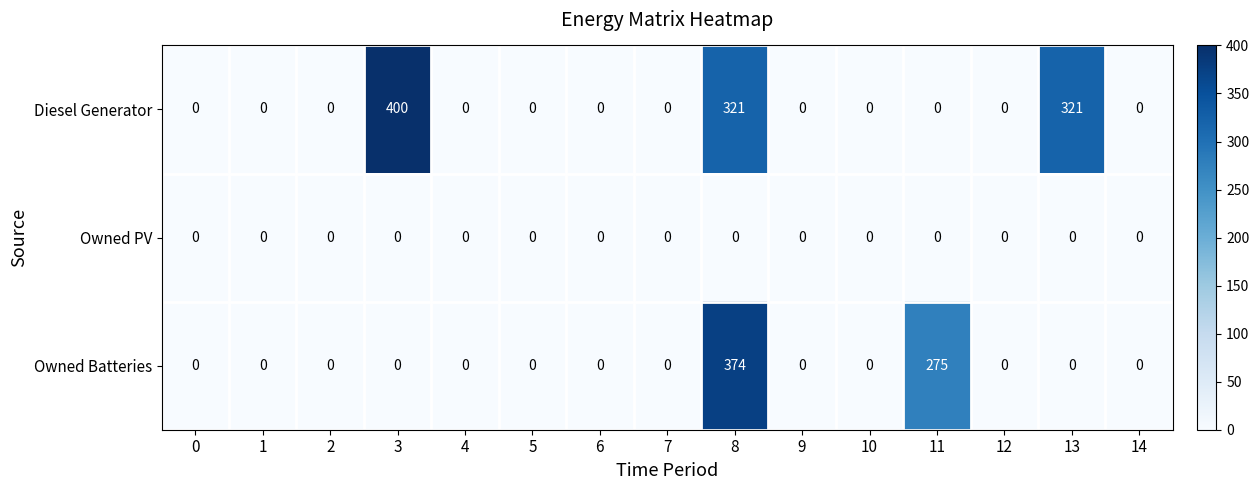

Which label corresponds to the largest value in the chart?

3